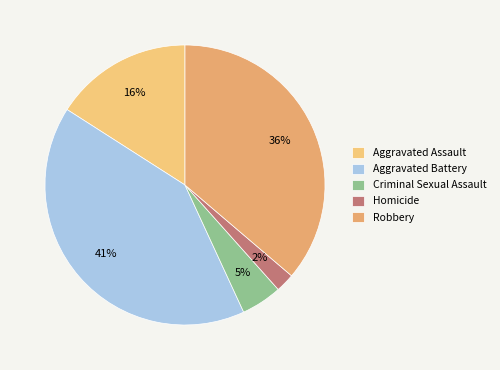

Does Aggravated Assault represent more than half of the total?

No